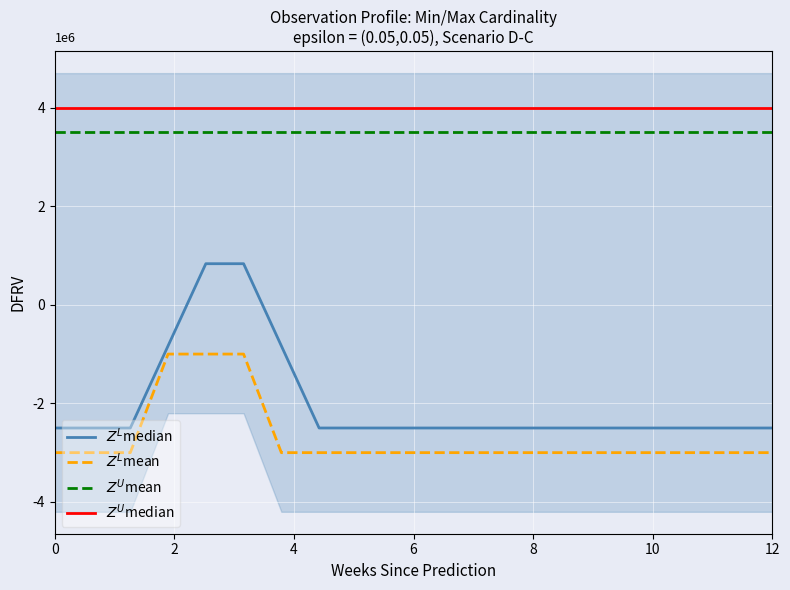

Is this an area chart (filled region under the line)?

No